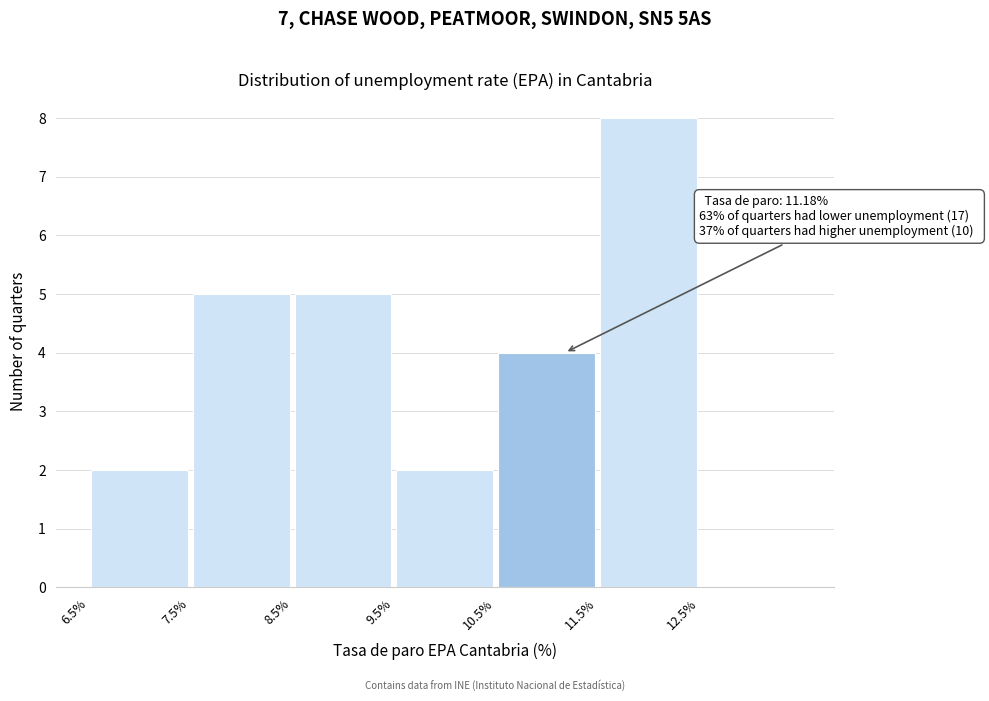

Over which range of the x-axis is the bar tallest?

11.5 to 12.5